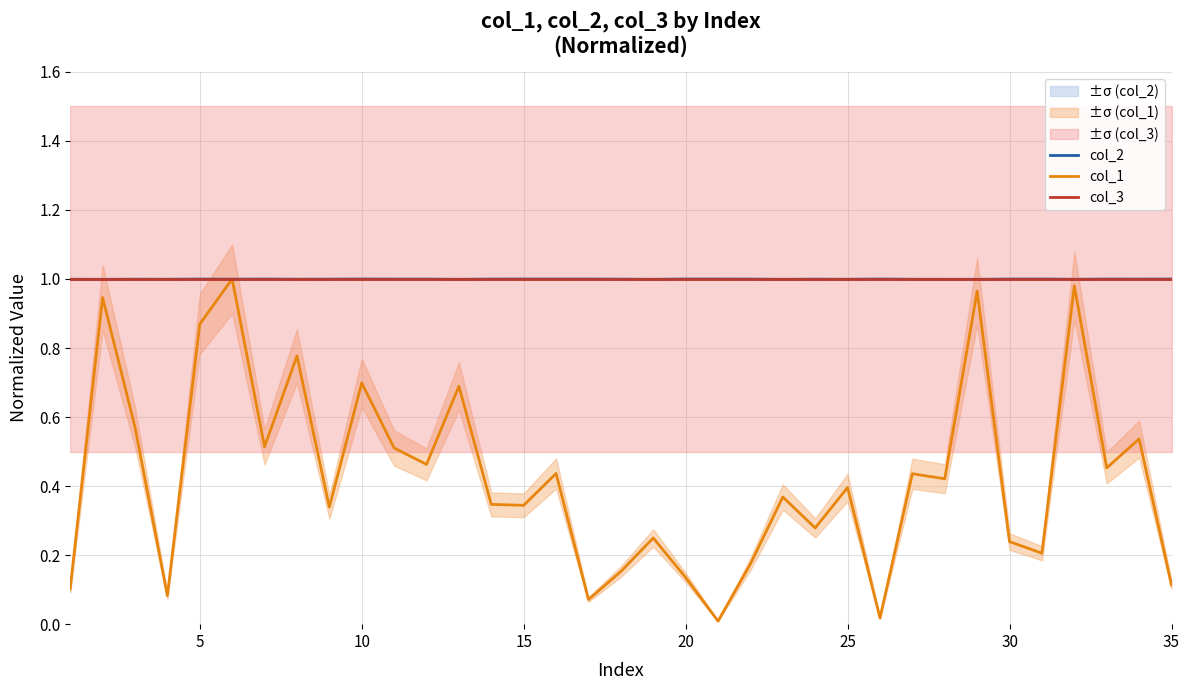

Reading left to right, list all the values displayed in this chart.

col_2: 1.0	1.0	1.0	1.0	1.0	1.0	1.0	1.0	1.0	1.0	1.0	1.0	1.0	1.0	1.0	1.0	1.0	1.0	1.0	1.0	1.0	1.0	1.0	1.0	1.0	1.0	1.0	1.0	1.0	1.0	1.0	1.0	1.0	1.0	1.0
col_1: 0.1	0.9	0.6	0.1	0.9	1.0	0.5	0.8	0.3	0.7	0.5	0.5	0.7	0.3	0.3	0.4	0.1	0.2	0.2	0.1	0.0	0.2	0.4	0.3	0.4	0.0	0.4	0.4	1.0	0.2	0.2	1.0	0.5	0.5	0.1
col_3: 1.0	1.0	1.0	1.0	1.0	1.0	1.0	1.0	1.0	1.0	1.0	1.0	1.0	1.0	1.0	1.0	1.0	1.0	1.0	1.0	1.0	1.0	1.0	1.0	1.0	1.0	1.0	1.0	1.0	1.0	1.0	1.0	1.0	1.0	1.0